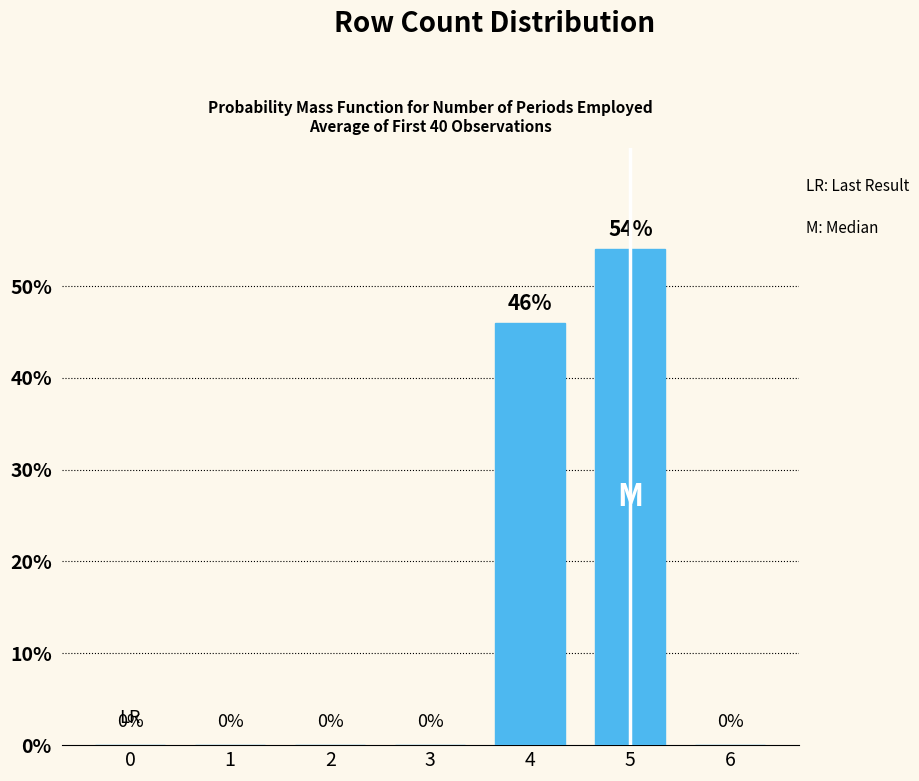

Are the bars horizontal?

No